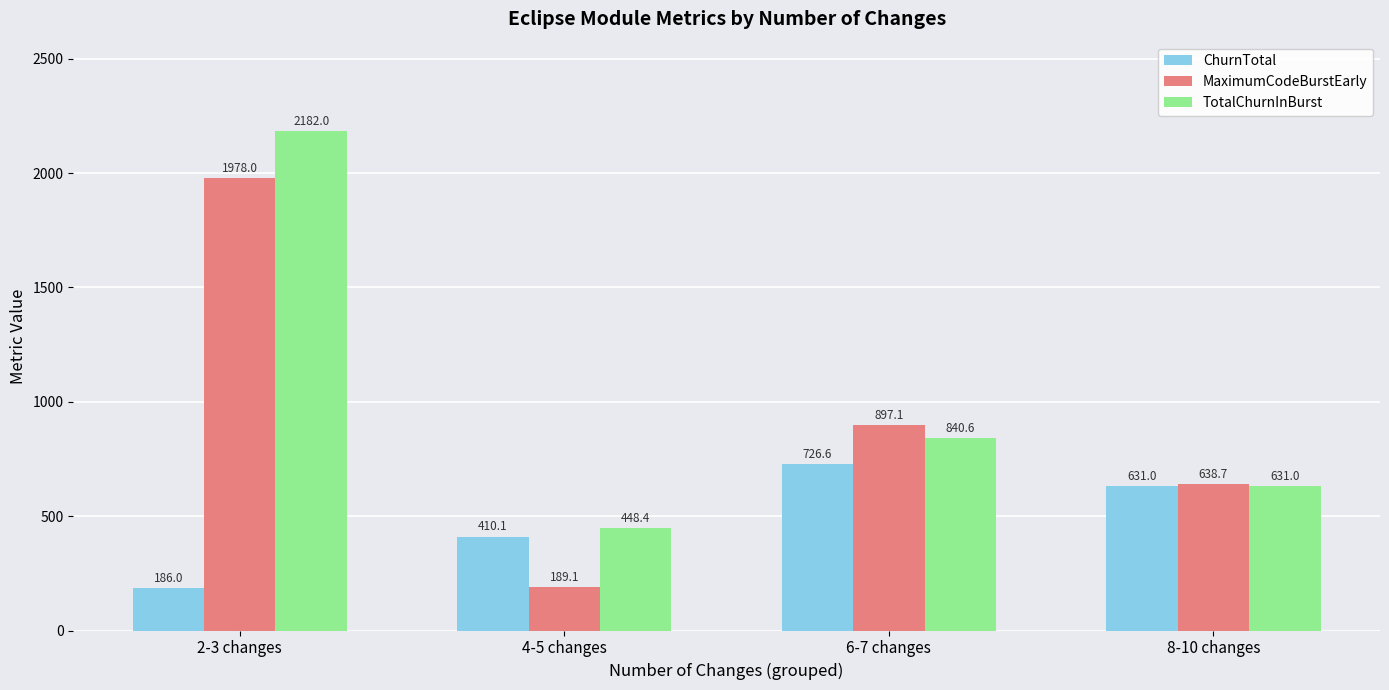

The MaximumCodeBurstEarly series shows 189.1 at 4-5 changes. True or false?

True